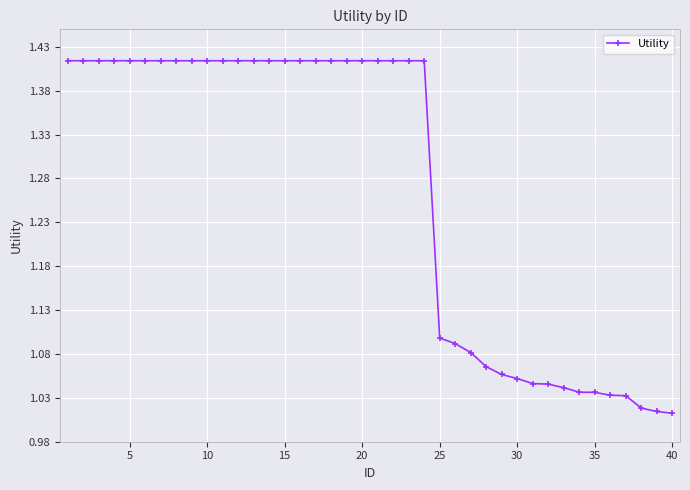

Does the chart display data point markers on the line(s)?

Yes